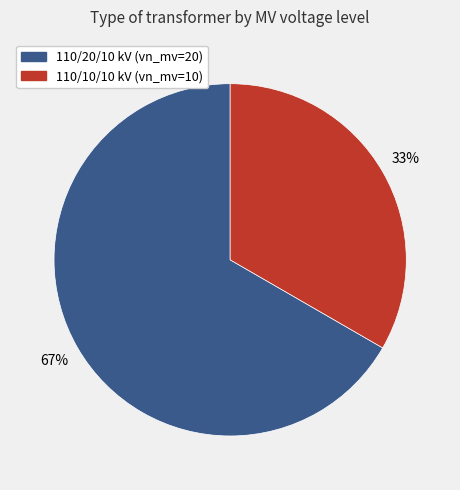

How many slices are in this pie chart?

2